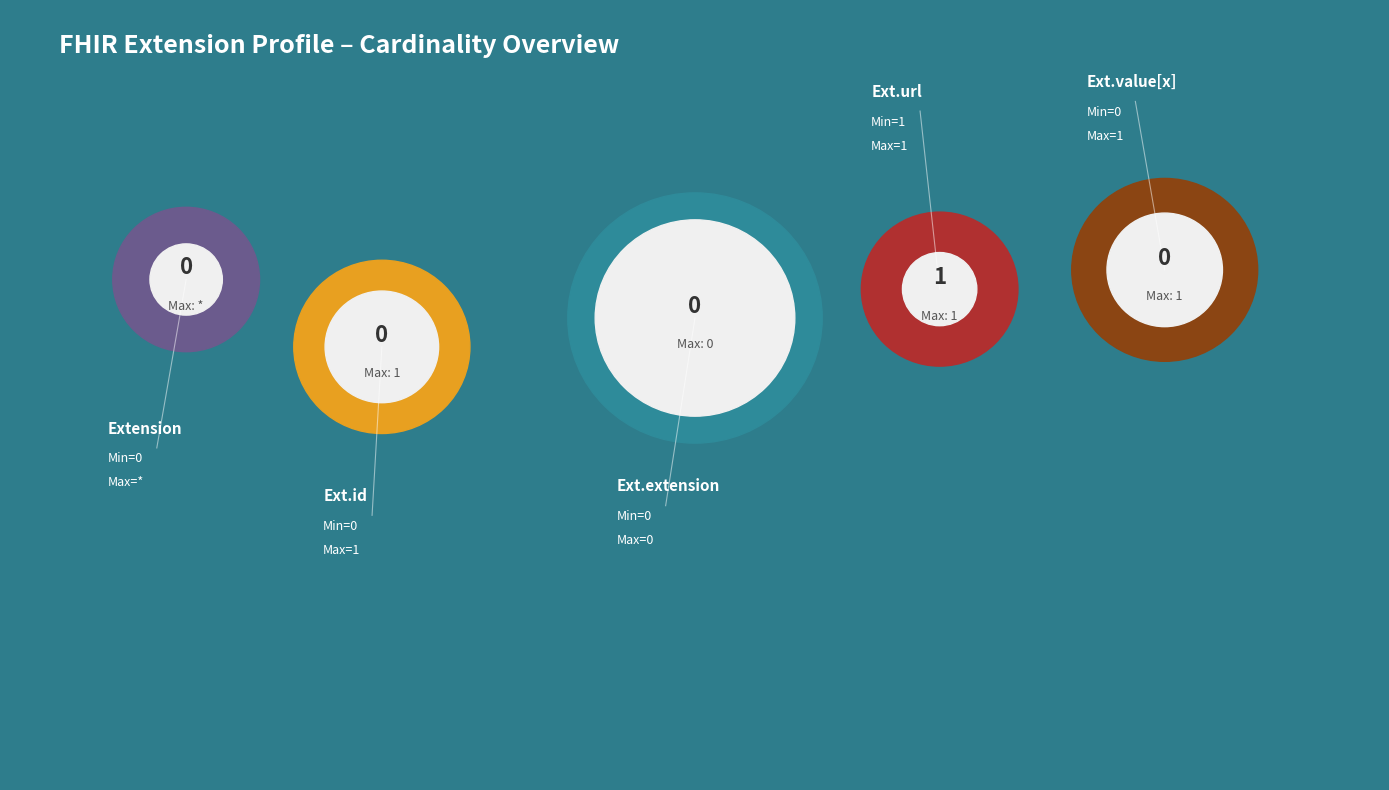

True or false: Extension.value[x] accounts for 0% of the total.

True